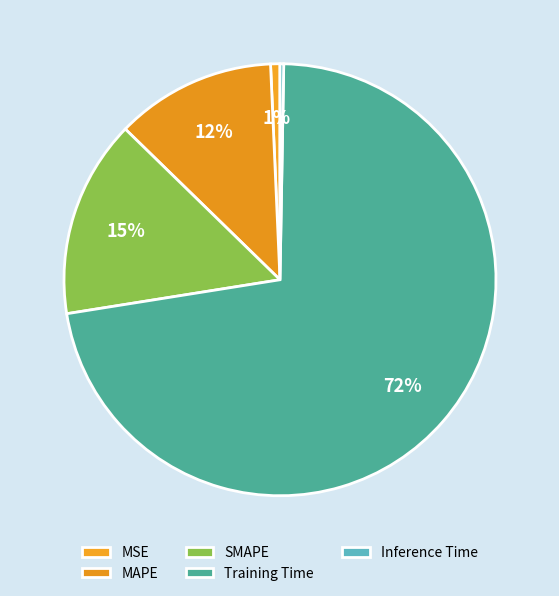

Is there any slice that represents more than half of the pie?

Yes